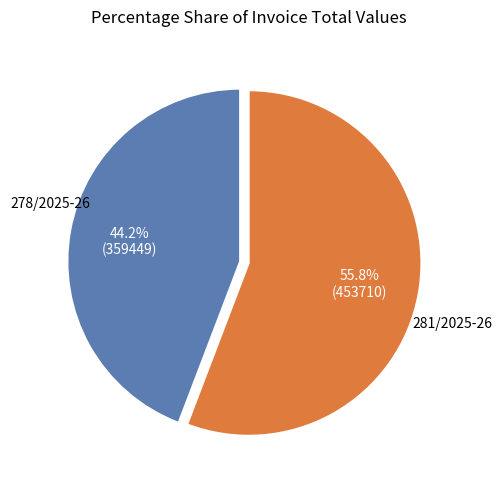

What percentage is the 278/2025-26 slice, to the nearest percent?

44%